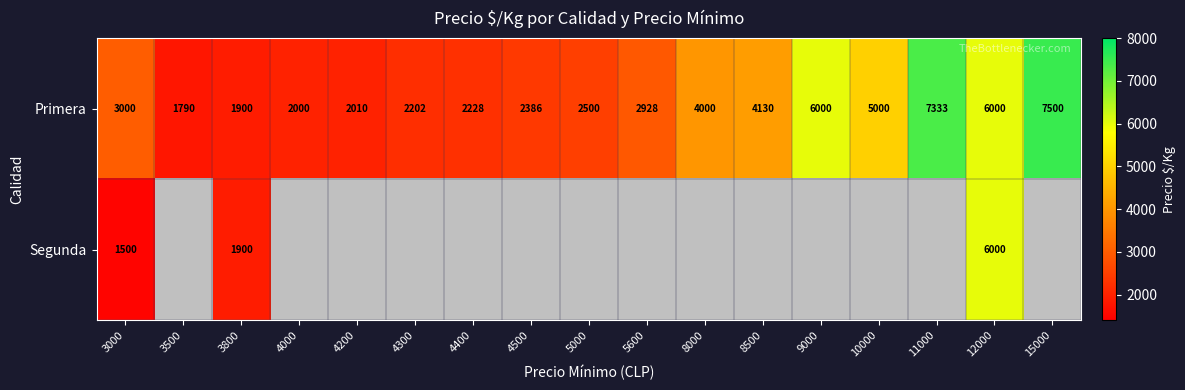

What is the average value of the Primera series?

3700